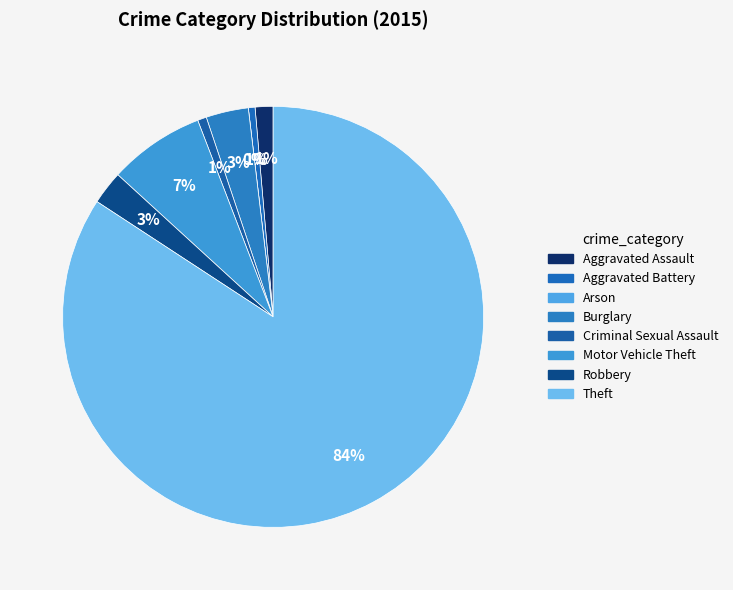

How much of the chart is everything except Aggravated Assault?

98.6%